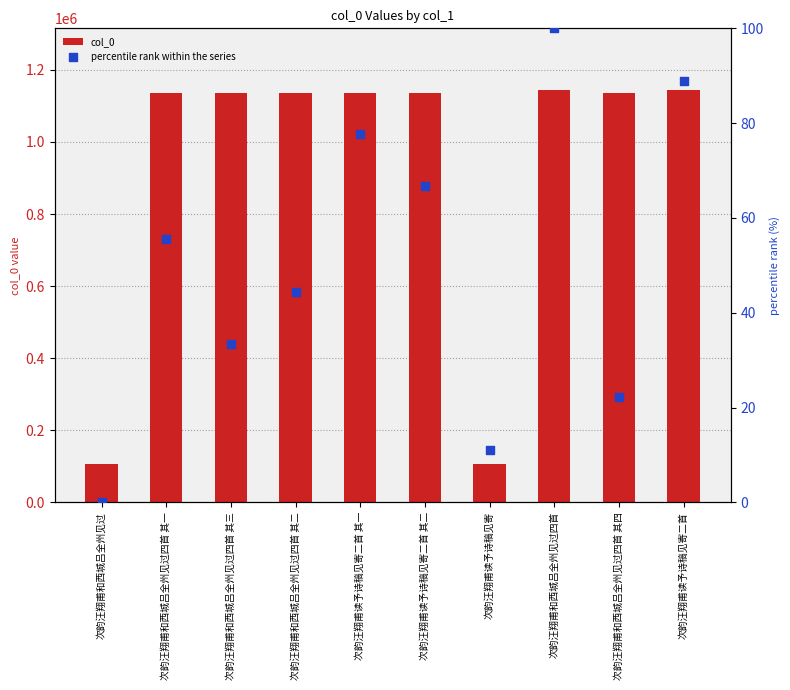

Which series reaches the minimum Y coordinate?

percentile rank within the series